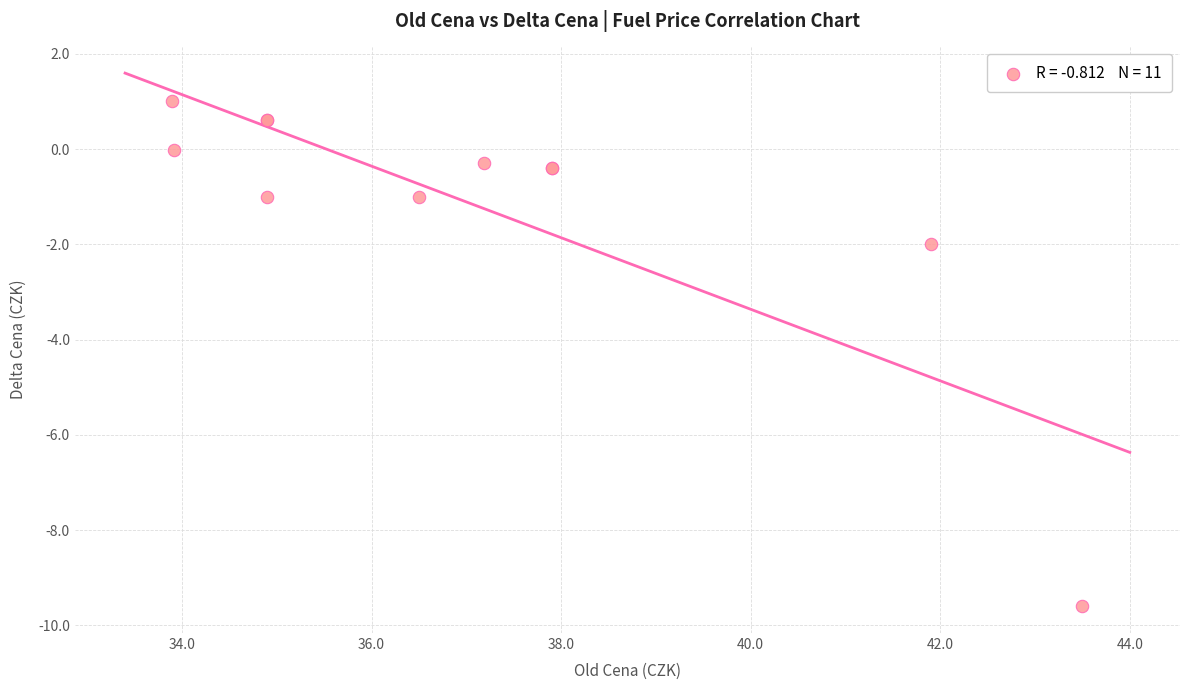

What Y value in the scatter plot is closest to -4?

-2.0